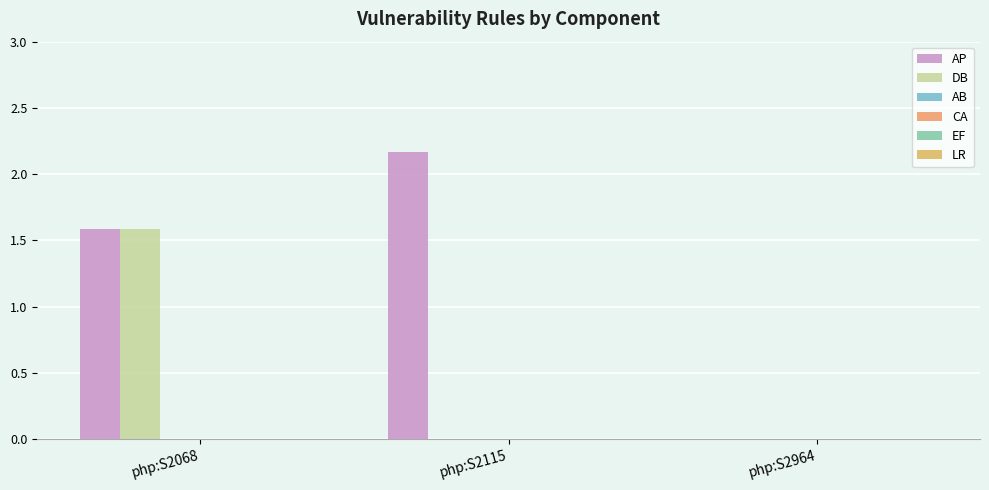

Which series has the largest range (max minus min)?

AP